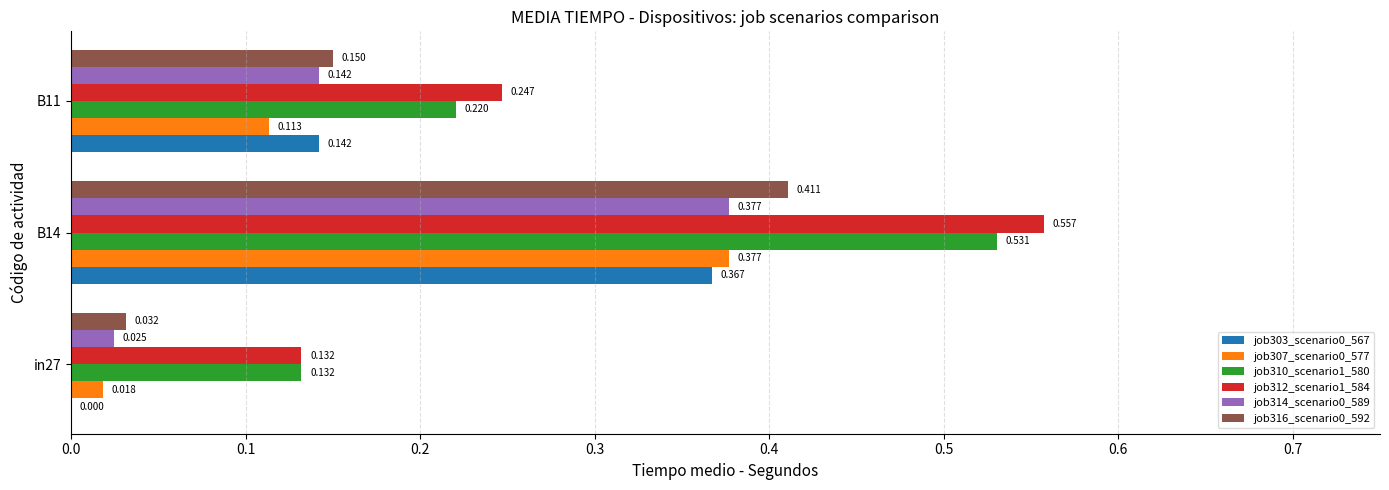

Is the value of job312_scenario1_584 at B11 greater than the value of job307_scenario0_577 at B14?

No